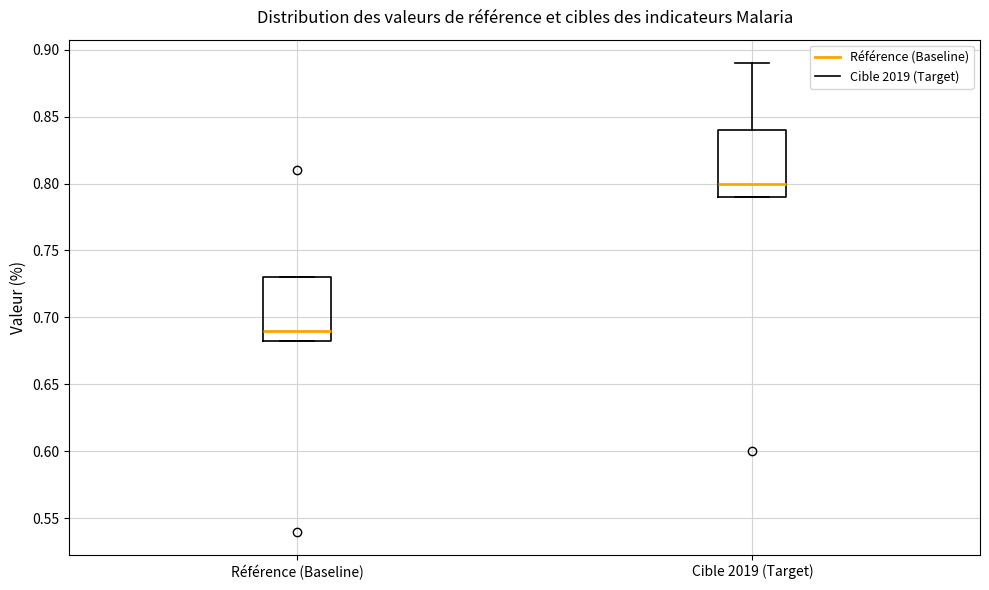

Which box's median line is the highest?

Cible 2019 (Target)